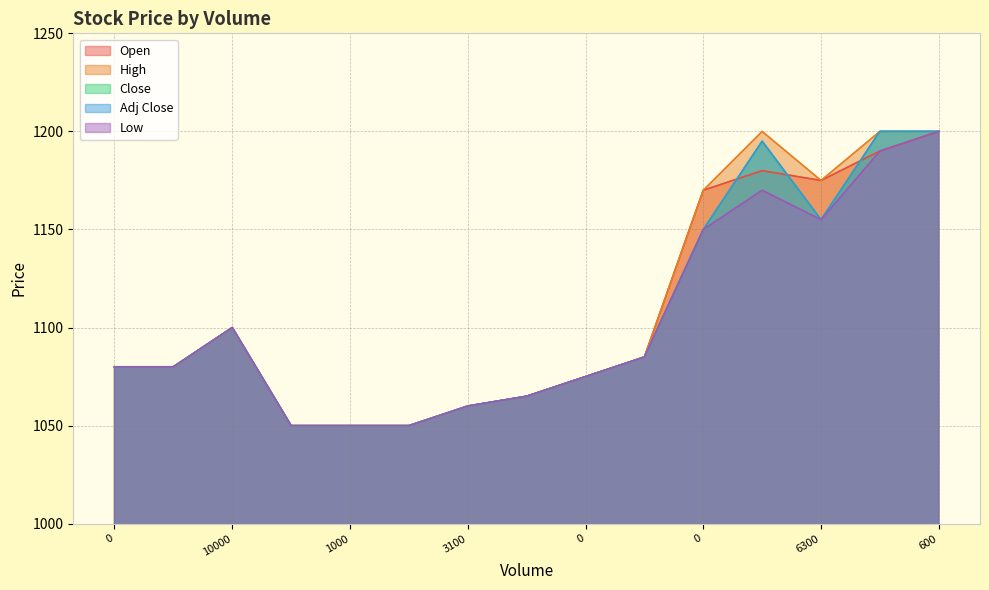

Which series changed the most between 19500 and 600?

Open